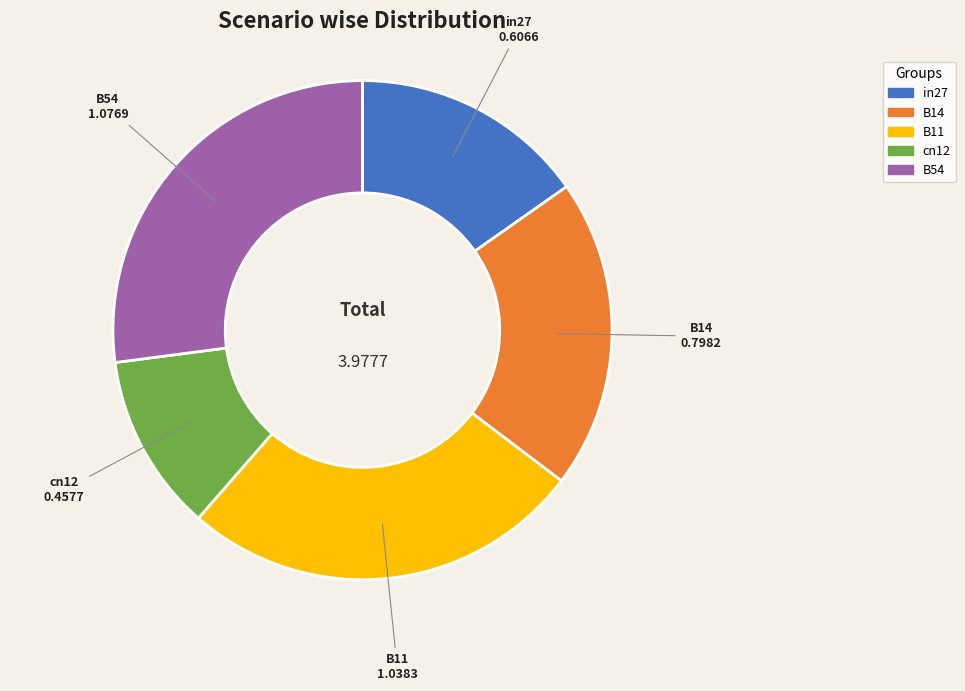

The cn12 slice represents 1% of the pie. True or false?

False